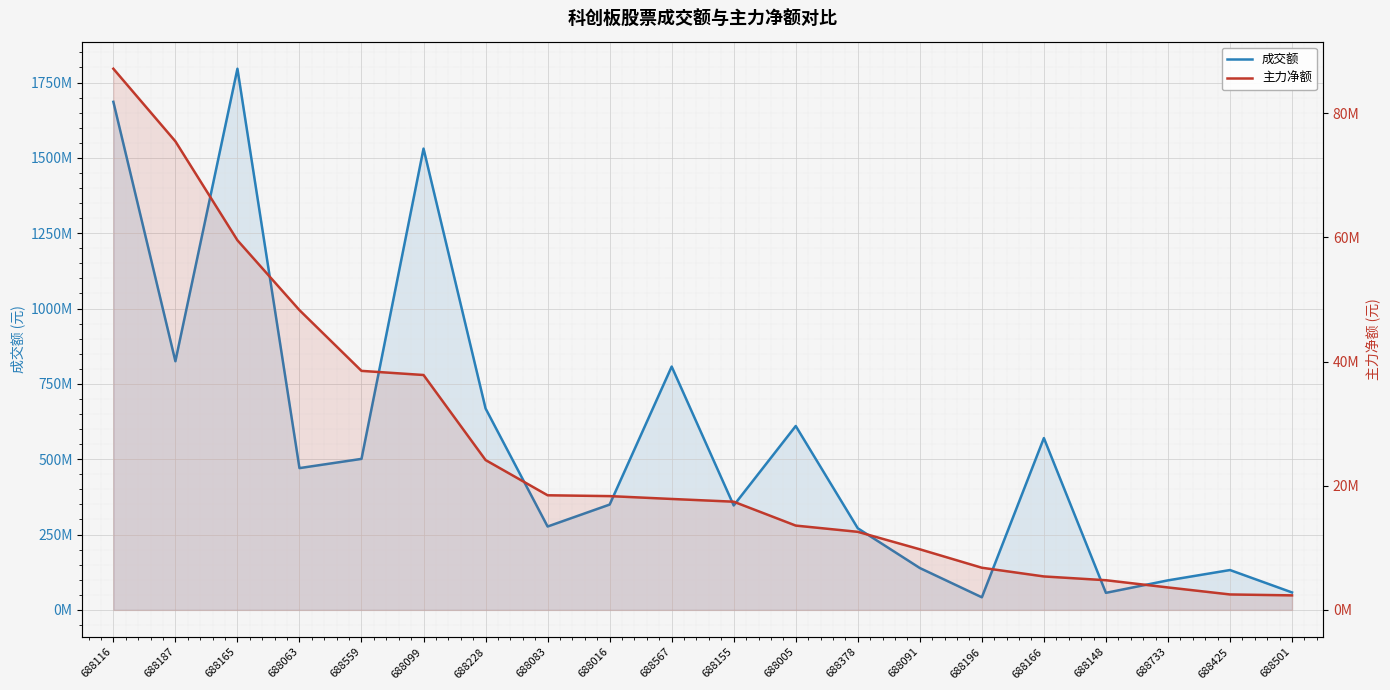

True or false: 主力净额 and 成交额 cross at least once.

False